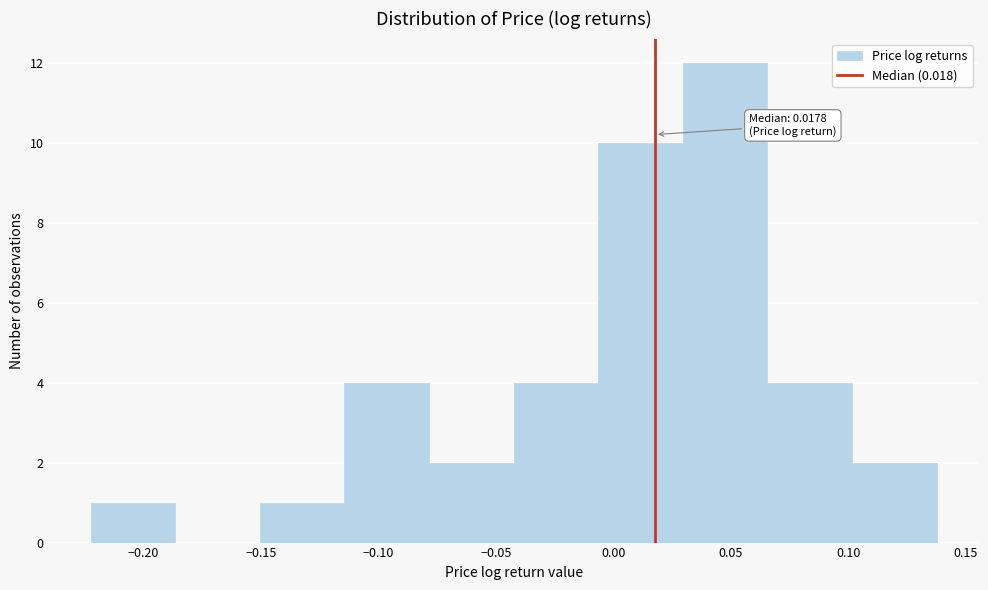

Over which range of the x-axis is the bar tallest?

0.030 to 0.065